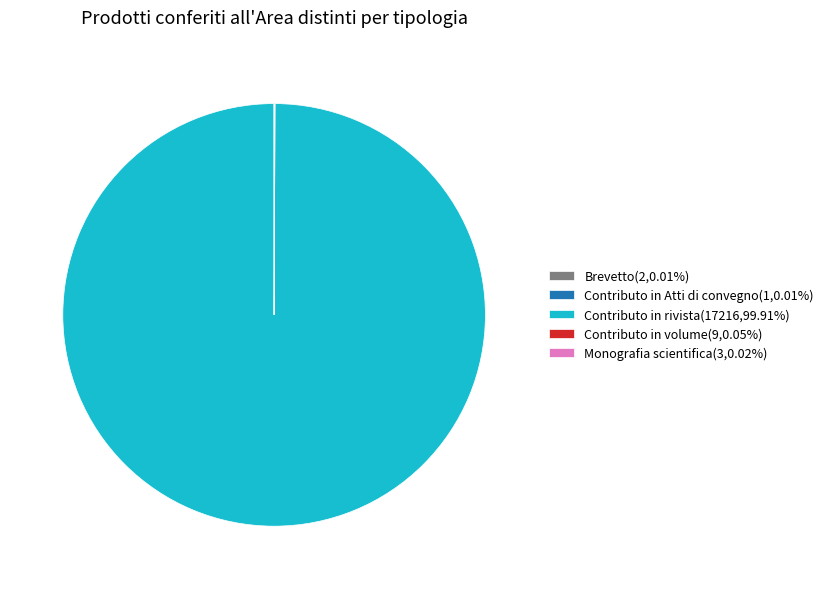

Does Contributo in rivista(17216,99.91%) account for over 50% of the chart?

Yes